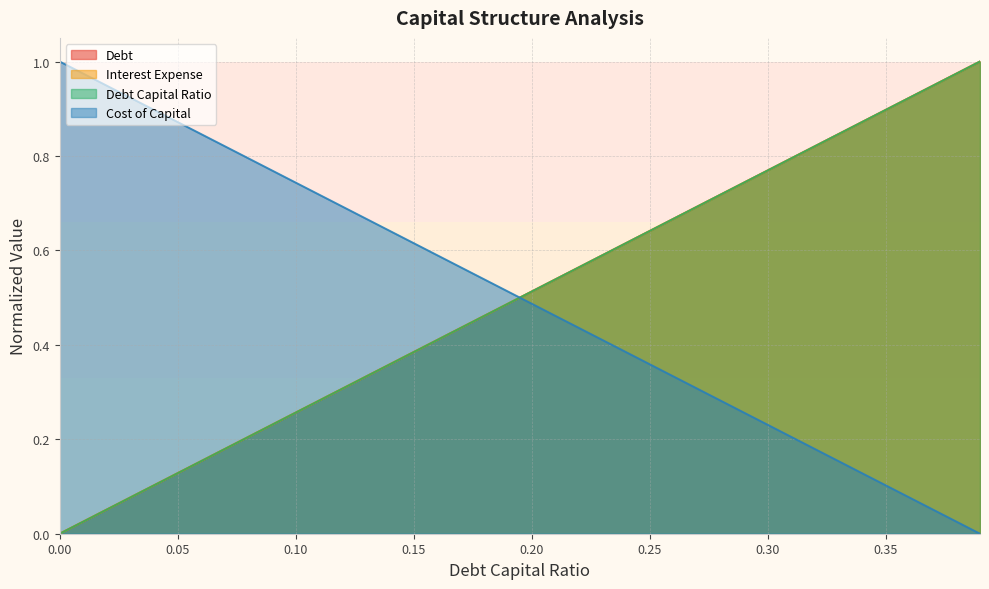

How many positive values does the debt series have?

39